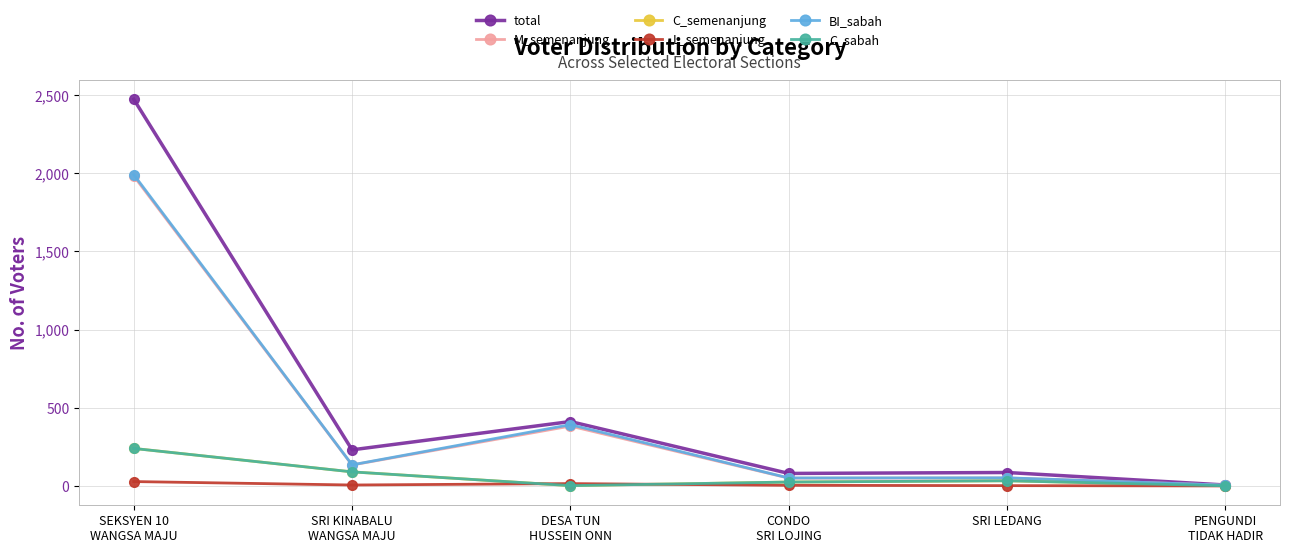

What is the spread (max minus min) of values at PENGUNDI
TIDAK HADIR?

6